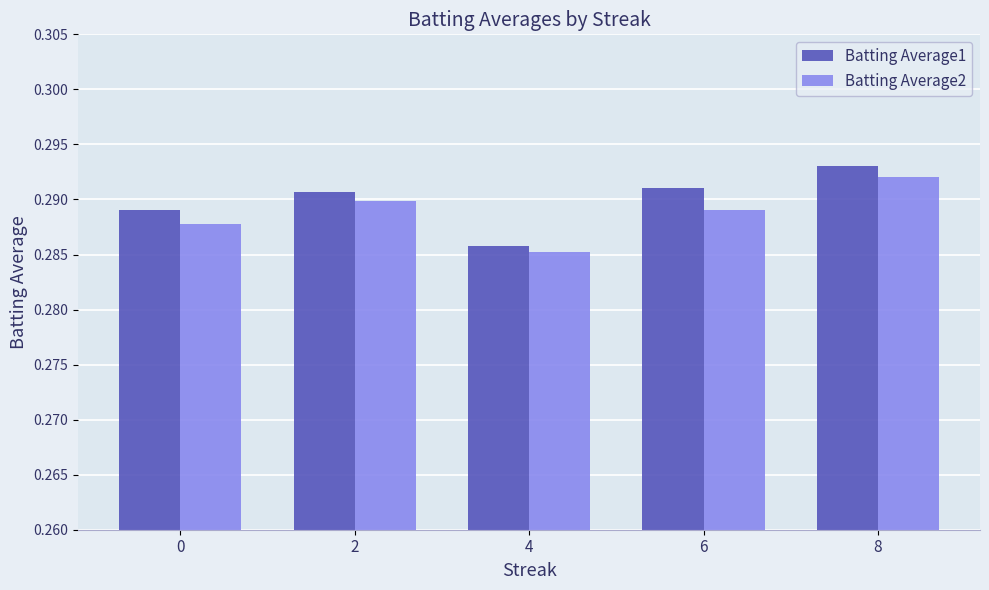

How many groups of bars are there?

5